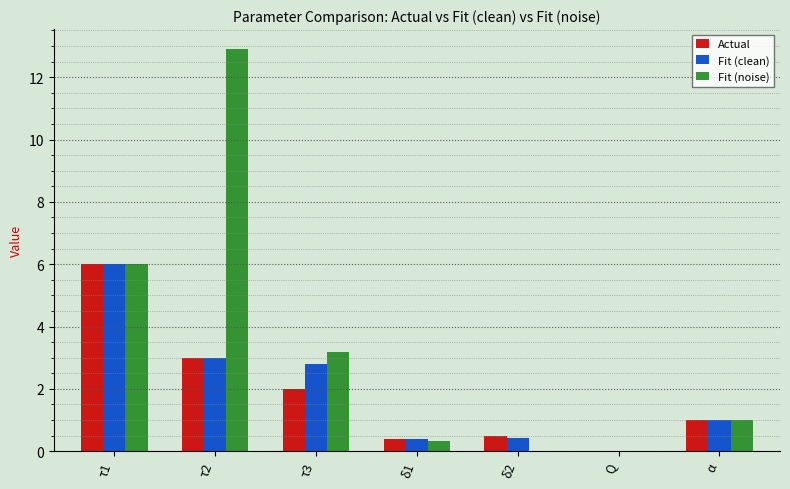

Which category has the highest value across all series?

τ2